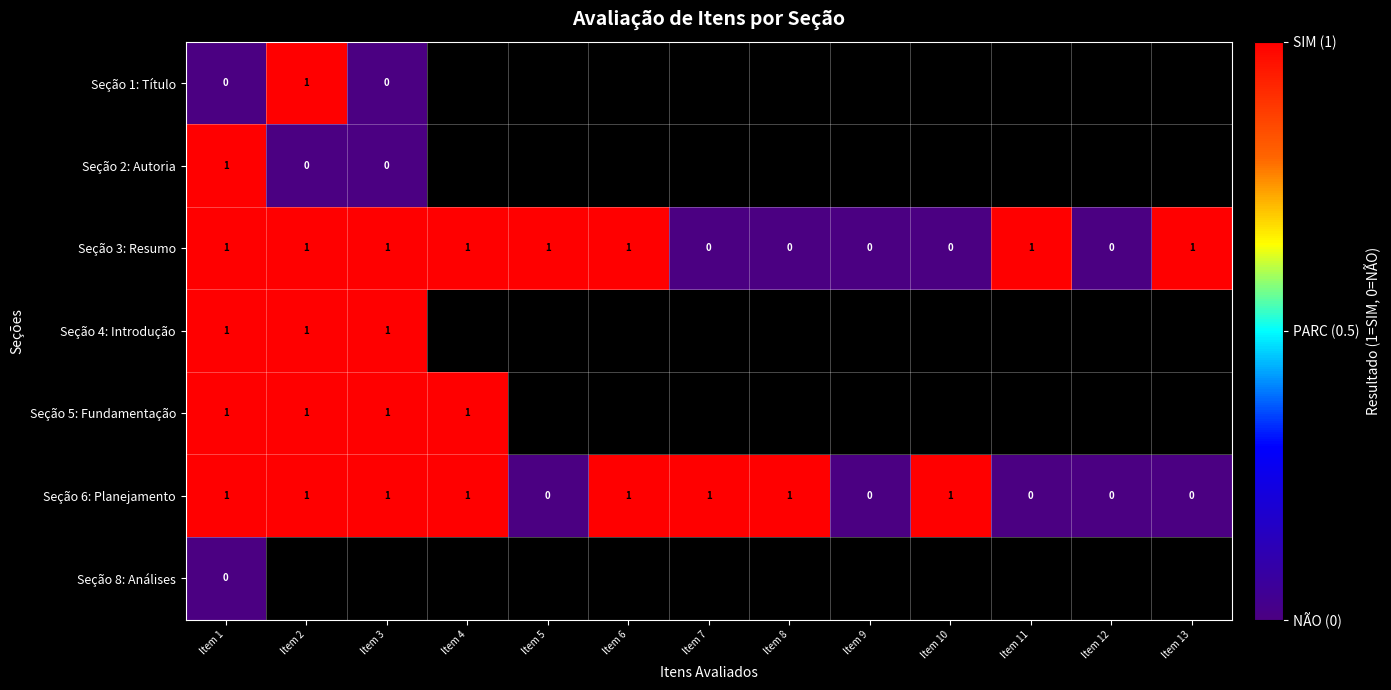

Is it true that Seção 3: Resumo equals 2 at Item 1?

False